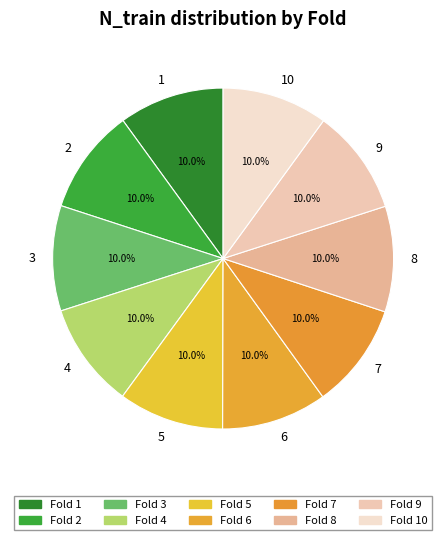

What portion of the pie excludes 5?

90.0%